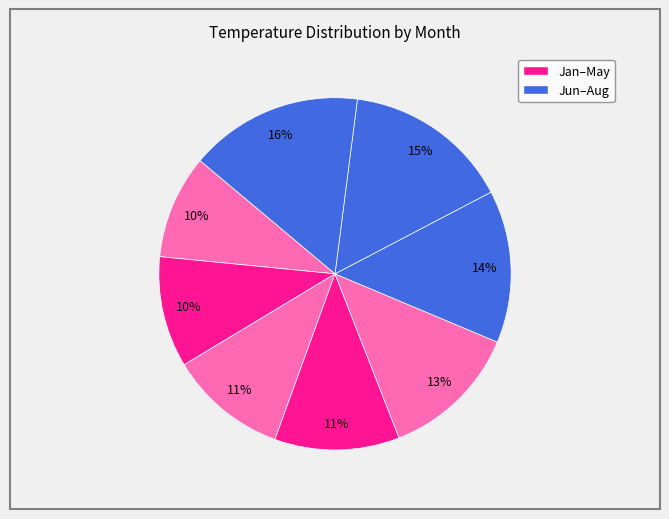

Is there a majority slice in this chart?

No